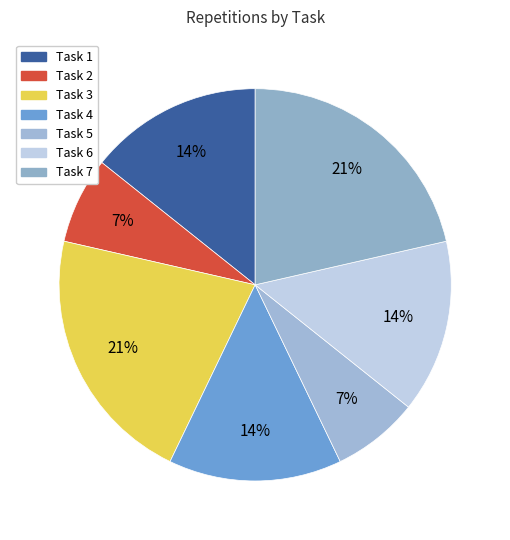

Count the number of slices in the pie.

7